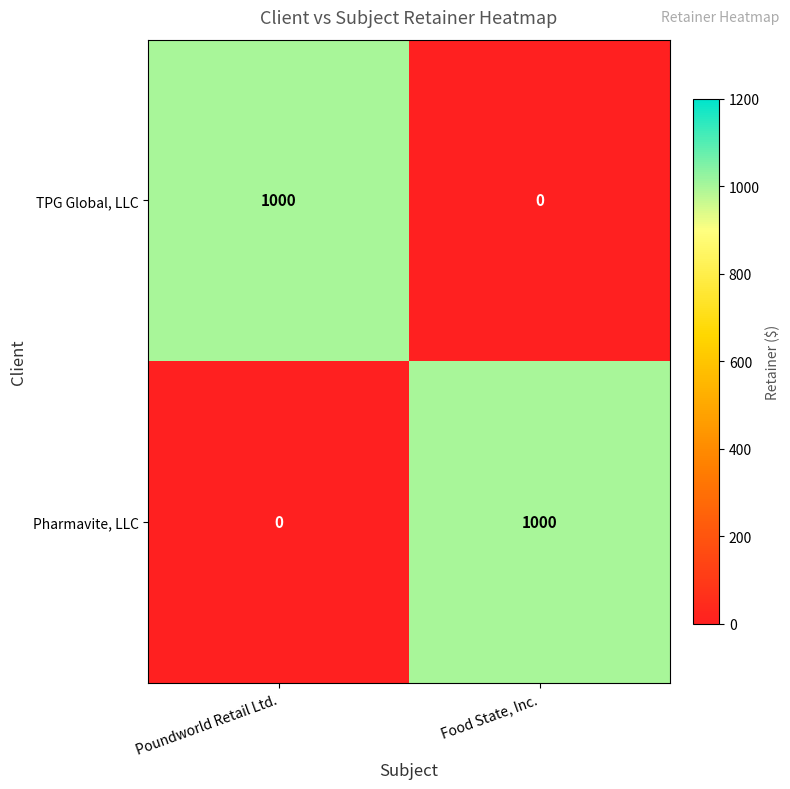

What is the total value across all series at Food State, Inc.?

1000